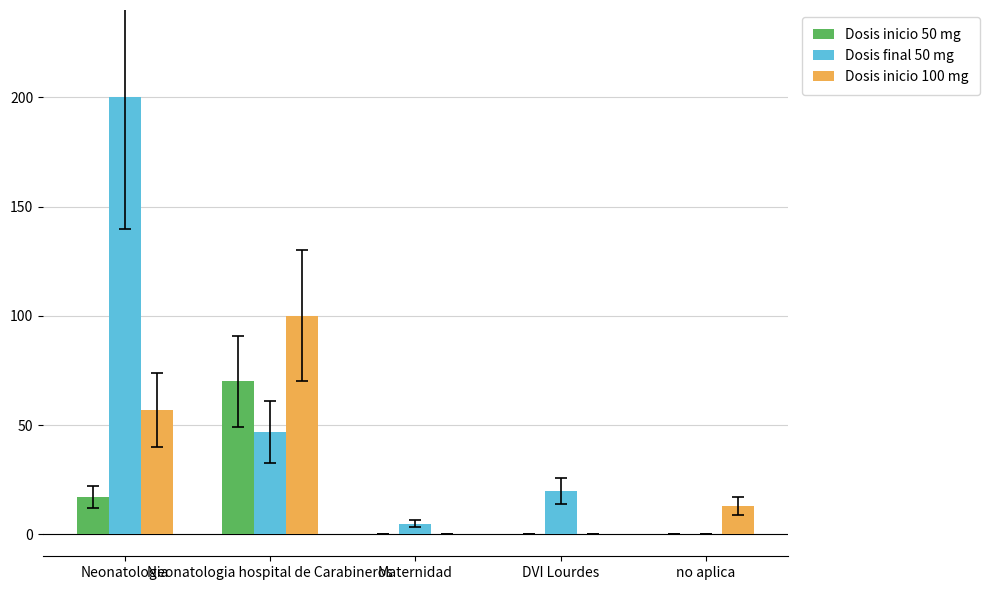

Which series changed the most between Neonatologia hospital de Carabineros and Maternidad?

Dosis inicio 100 mg